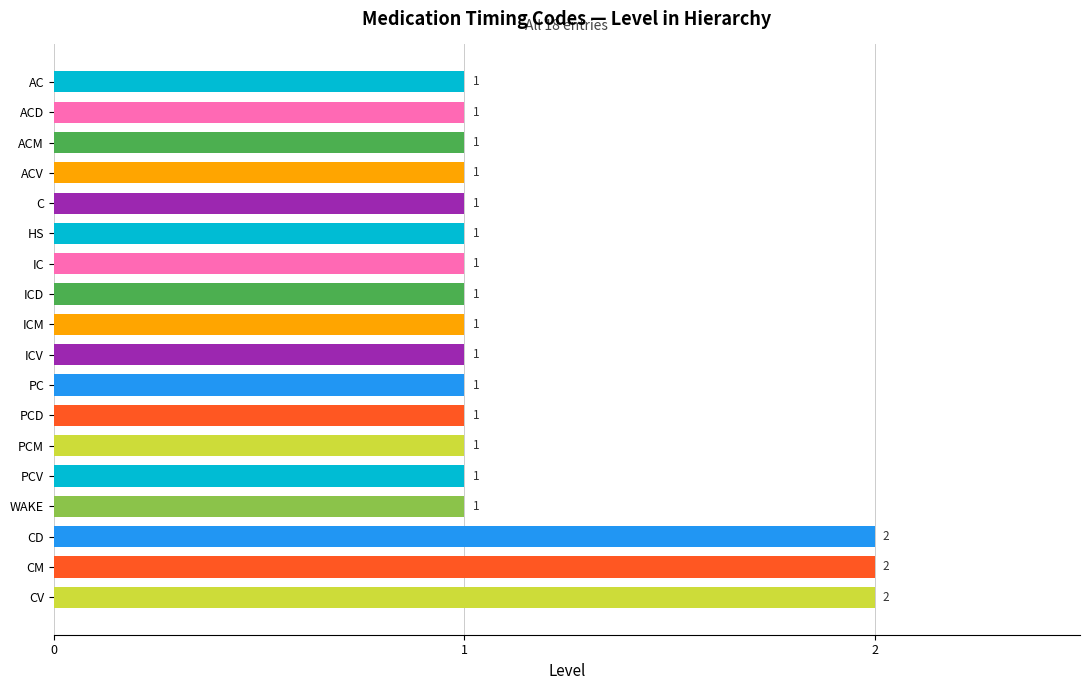

How many data points does each series have?

18